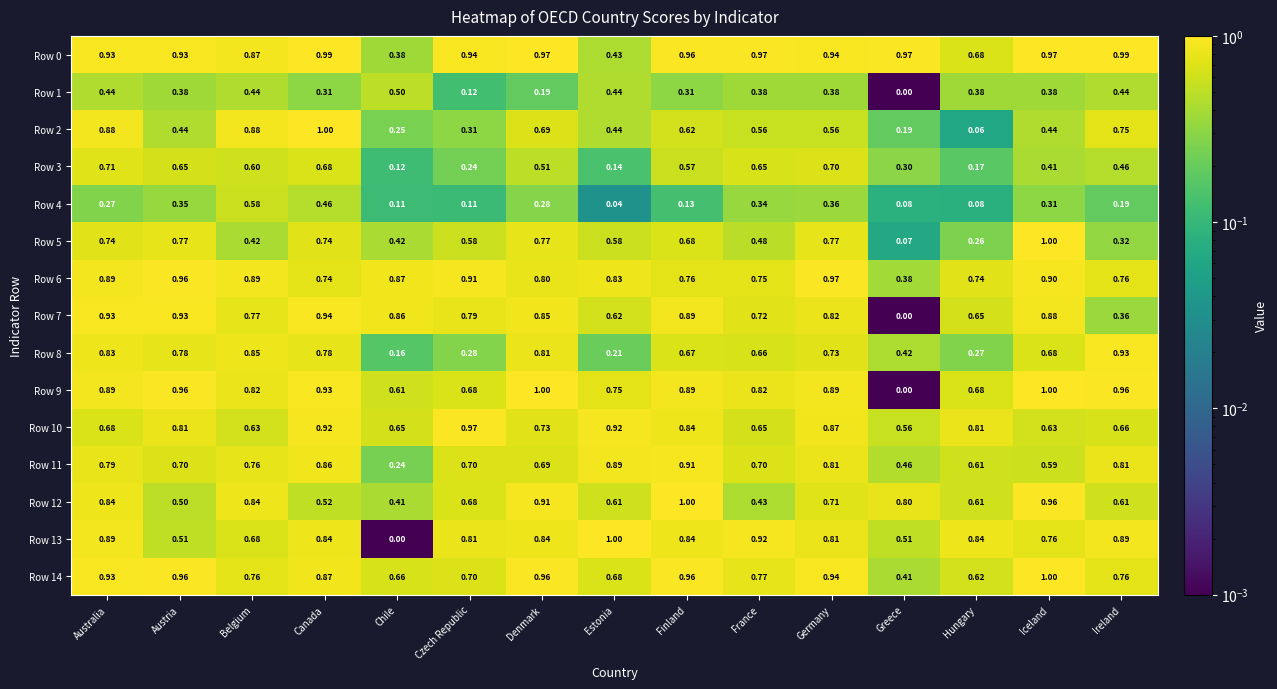

At which category is the sum across all series the highest?

Australia